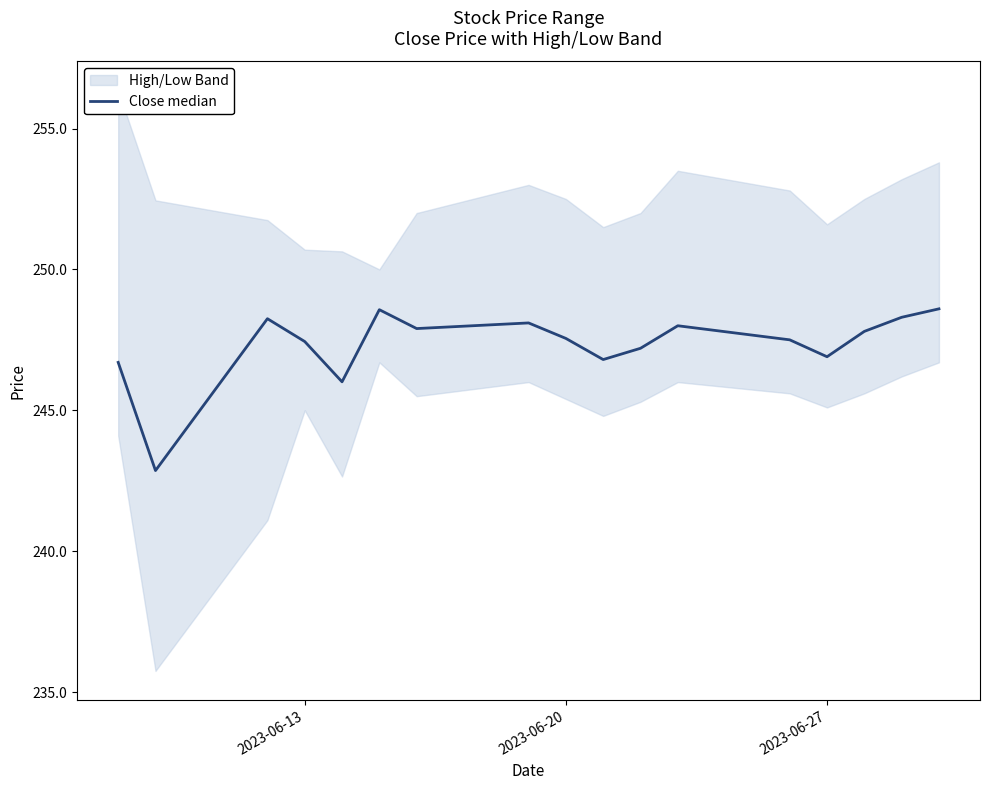

Reading left to right, transcribe all the data shown in this chart.

246.7	242.9	248.2	247.4	246.0	248.6	247.9	248.1	247.6	246.8	247.2	248.0	247.5	246.9	247.8	248.3	248.6